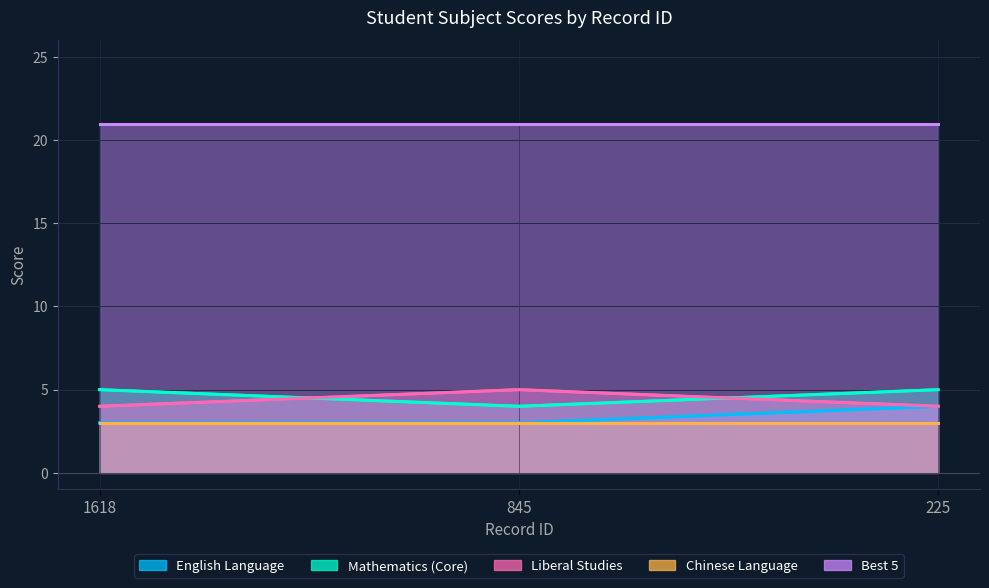

Is it true that Chinese Language equals 5 at 845?

False